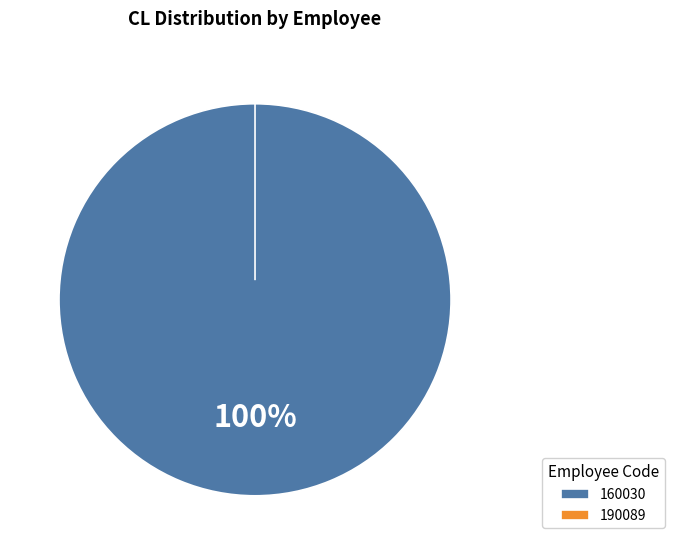

Is 160030 the majority of the pie?

Yes